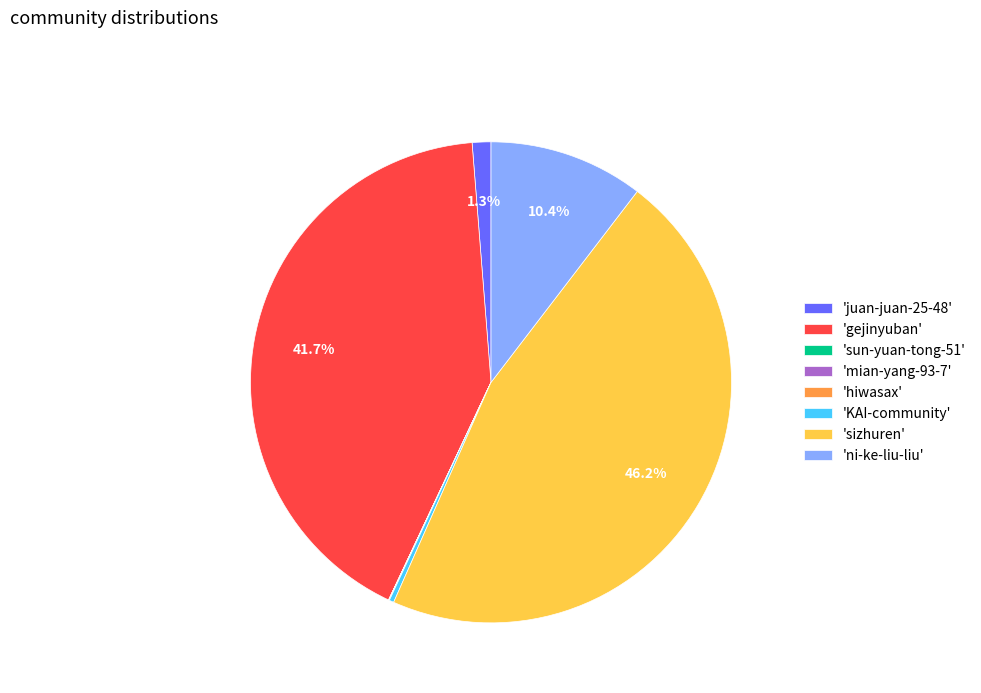

Is there any slice that represents more than half of the pie?

No